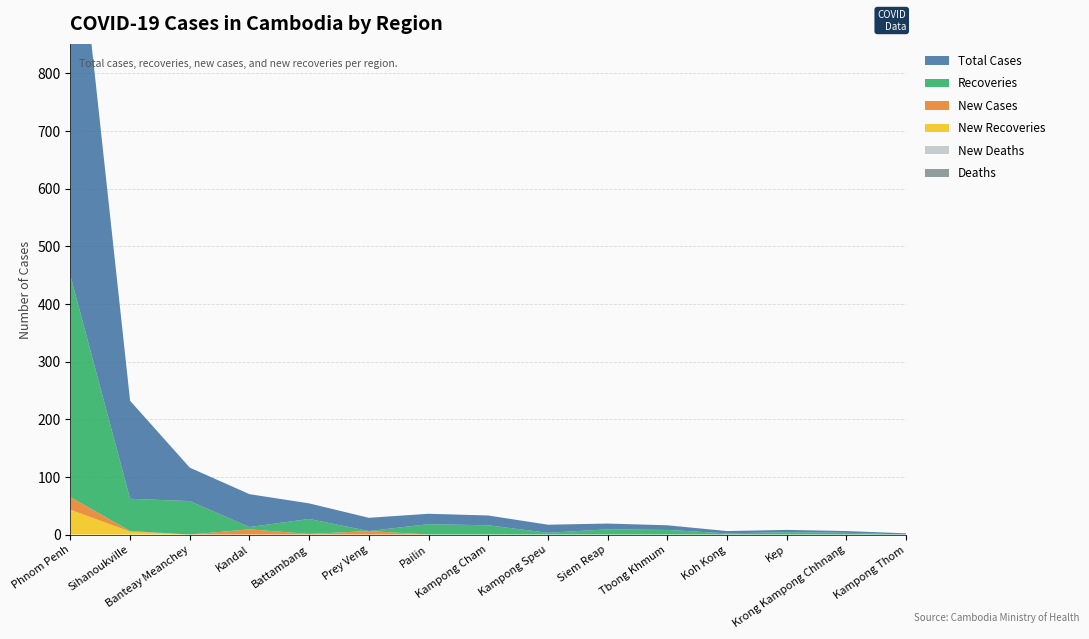

Reading left to right, transcribe all the data shown in this chart.

TotalCases: Phnom Penh=740	Sihanoukville=170	Banteay Meanchey=58	Kandal=57	Battambang=27	Prey Veng=23	Pailin=18	Kampong Cham=17	Kampong Speu=14	Siem Reap=10	Tbong Khmum=8	Koh Kong=4	Kep=4	Krong Kampong Chhnang=3	Kampong Thom=2
Recoveries: Phnom Penh=384	Sihanoukville=56	Banteay Meanchey=58	Kandal=4	Battambang=26	Prey Veng=0	Pailin=18	Kampong Cham=16	Kampong Speu=3	Siem Reap=9	Tbong Khmum=8	Koh Kong=2	Kep=4	Krong Kampong Chhnang=3	Kampong Thom=0
NewCases: Phnom Penh=22	Sihanoukville=1	Banteay Meanchey=0	Kandal=9	Battambang=1	Prey Veng=6	Pailin=0	Kampong Cham=0	Kampong Speu=0	Siem Reap=0	Tbong Khmum=0	Koh Kong=0	Kep=0	Krong Kampong Chhnang=0	Kampong Thom=0
NewRecoveries: Phnom Penh=43	Sihanoukville=5	Banteay Meanchey=0	Kandal=0	Battambang=0	Prey Veng=0	Pailin=0	Kampong Cham=0	Kampong Speu=0	Siem Reap=0	Tbong Khmum=0	Koh Kong=0	Kep=0	Krong Kampong Chhnang=0	Kampong Thom=0
Deaths: Phnom Penh=0	Sihanoukville=0	Banteay Meanchey=0	Kandal=0	Battambang=0	Prey Veng=0	Pailin=0	Kampong Cham=0	Kampong Speu=0	Siem Reap=0	Tbong Khmum=0	Koh Kong=0	Kep=0	Krong Kampong Chhnang=0	Kampong Thom=0
NewDeaths: Phnom Penh=0	Sihanoukville=0	Banteay Meanchey=0	Kandal=0	Battambang=0	Prey Veng=0	Pailin=0	Kampong Cham=0	Kampong Speu=0	Siem Reap=0	Tbong Khmum=0	Koh Kong=0	Kep=0	Krong Kampong Chhnang=0	Kampong Thom=0